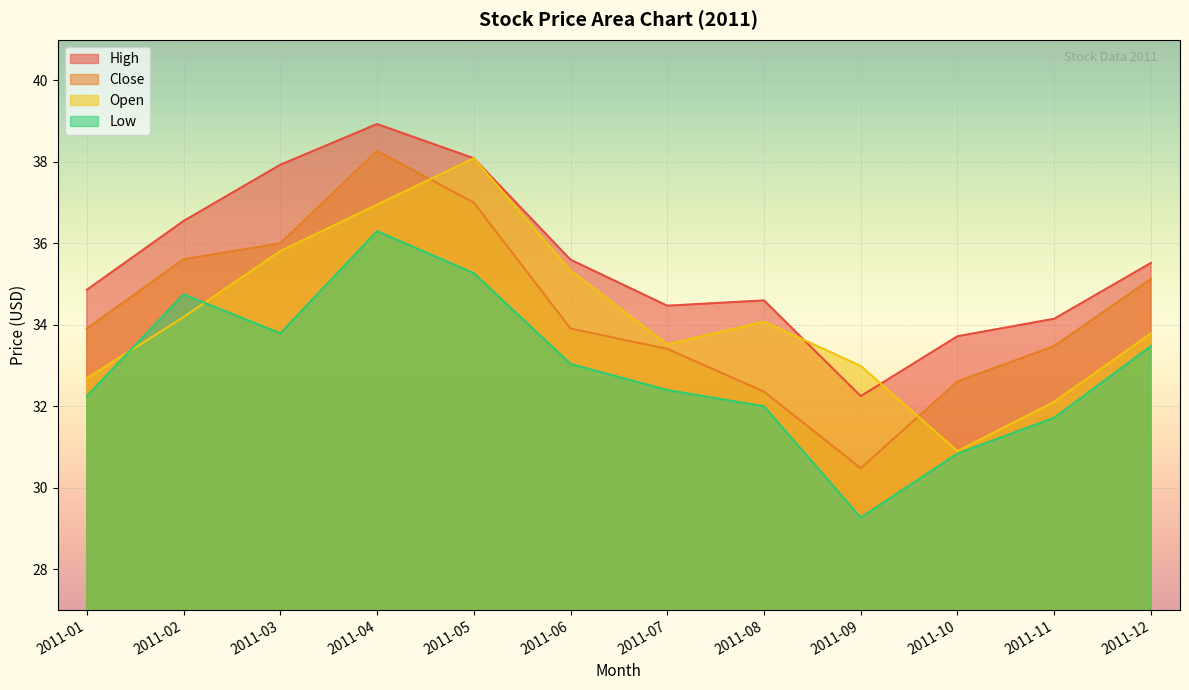

What is the value of the Open point at the 1st from the left?

32.7